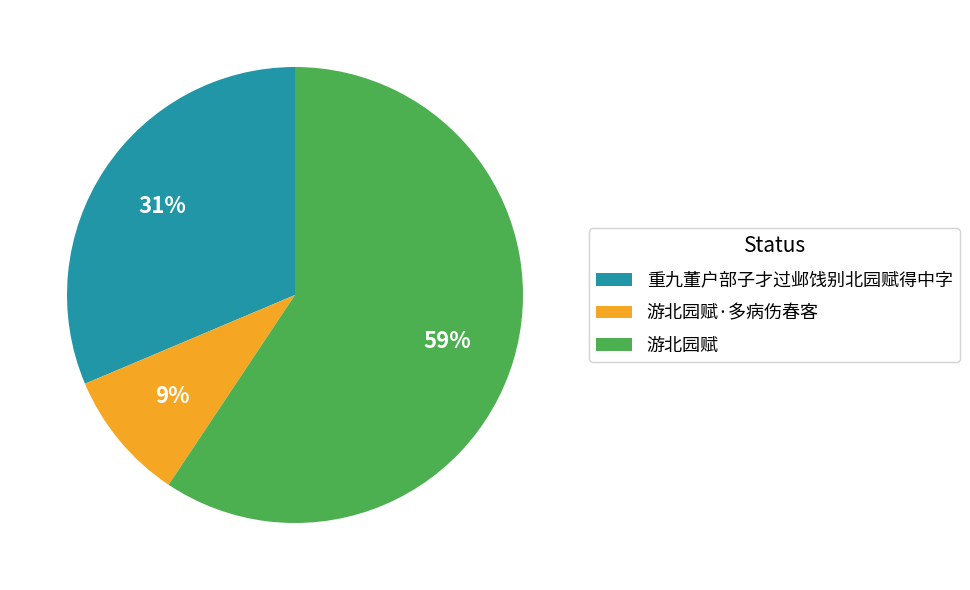

Which has a higher value, 游北园赋·多病伤春客 or 游北园赋?

游北园赋